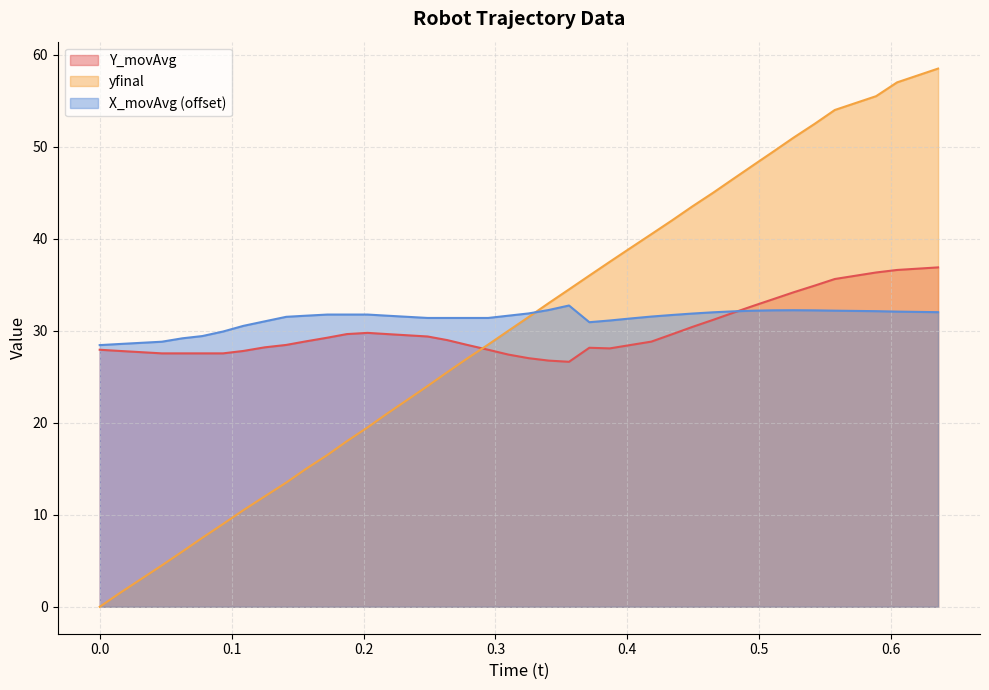

Which series has the largest range (max minus min)?

yfinal